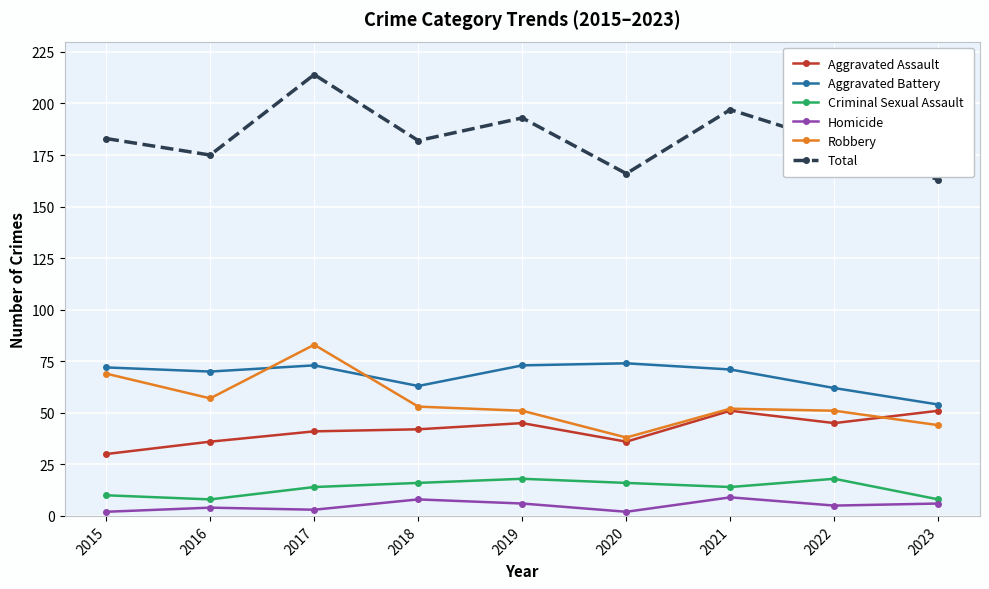

At which label does Aggravated Battery first exceed 71?

2015